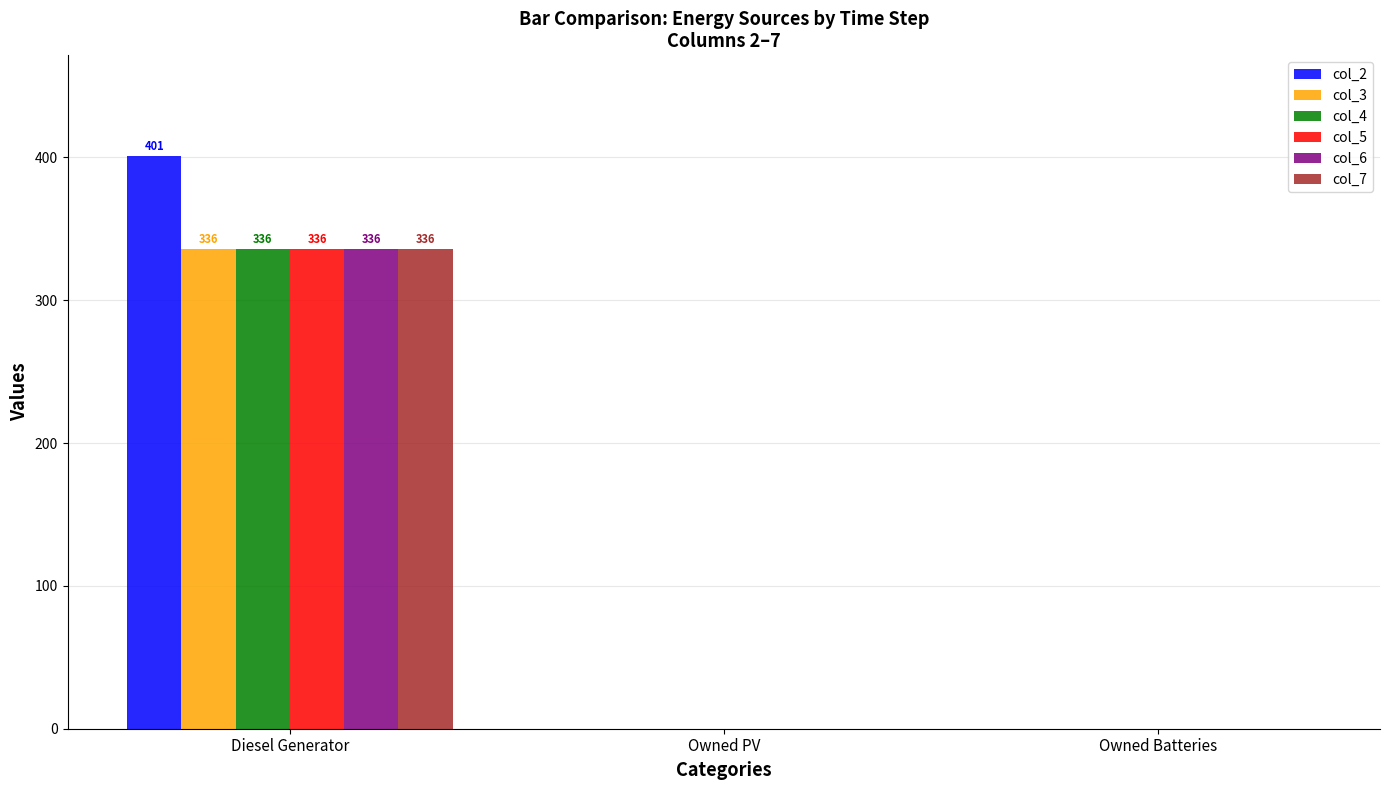

Which series has the largest range (max minus min)?

col_2